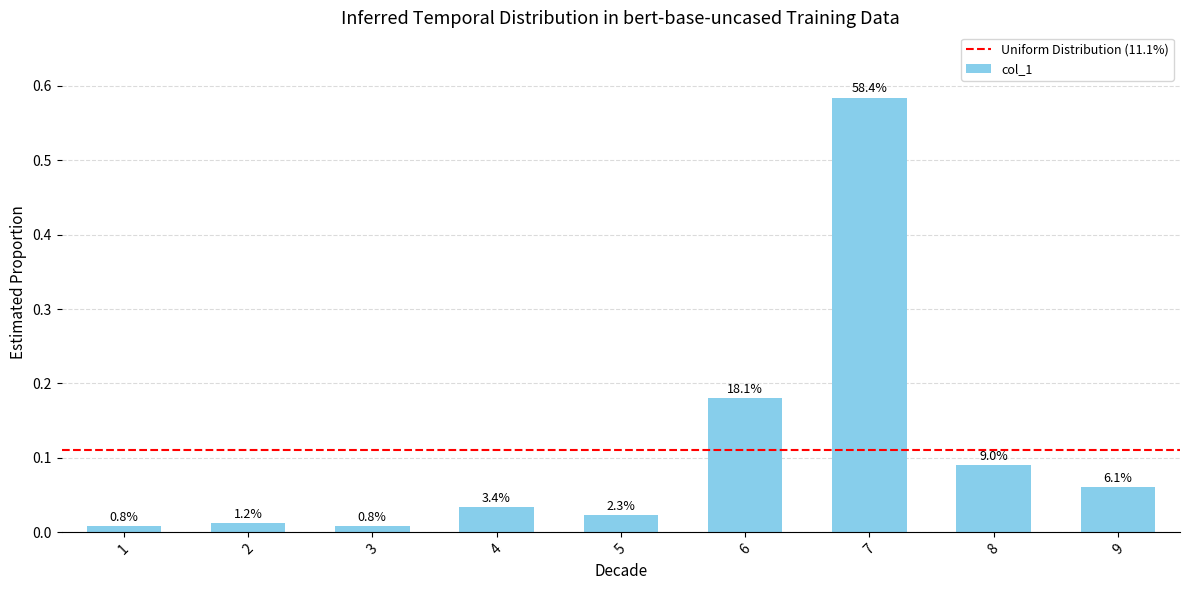

Between 5 and 7, which is larger?

7